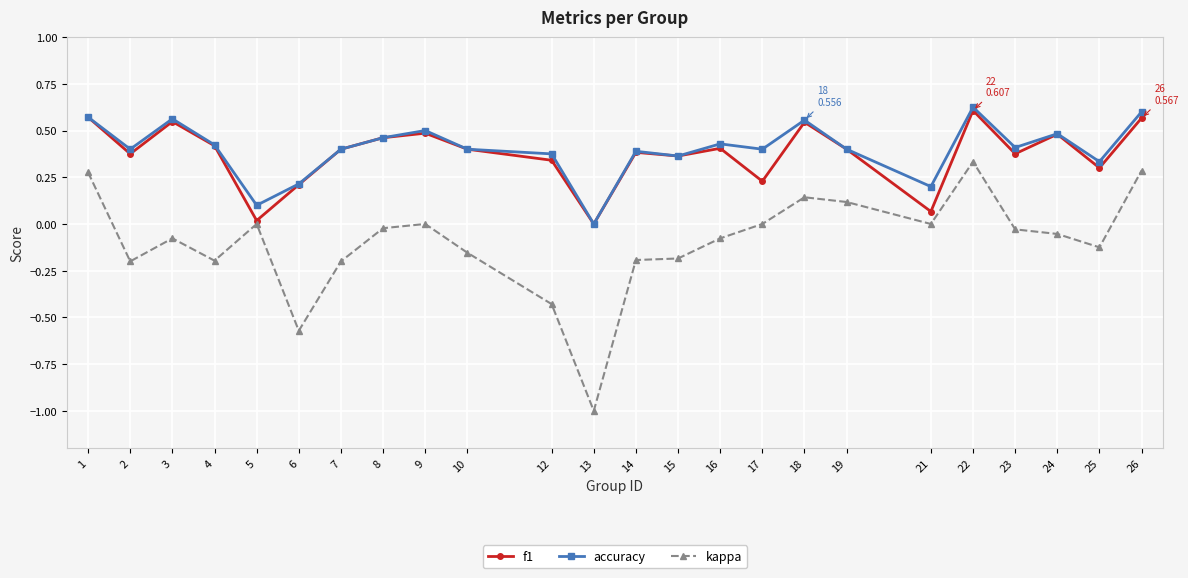

Where is the first local maximum for accuracy?

3